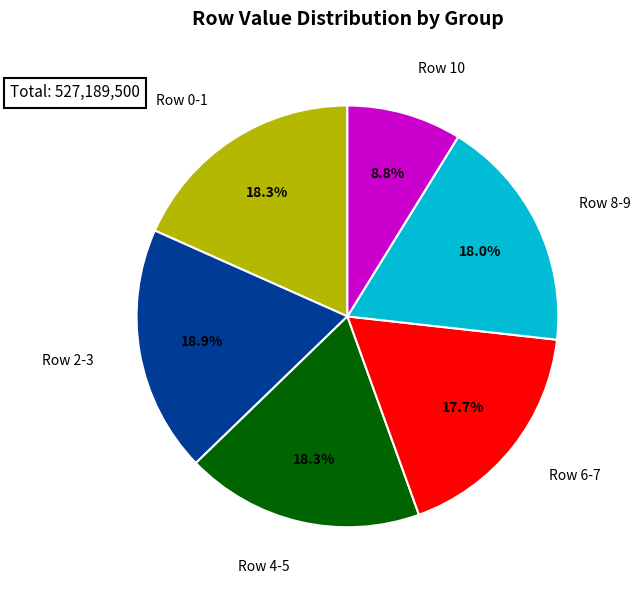

Is there a majority slice in this chart?

No